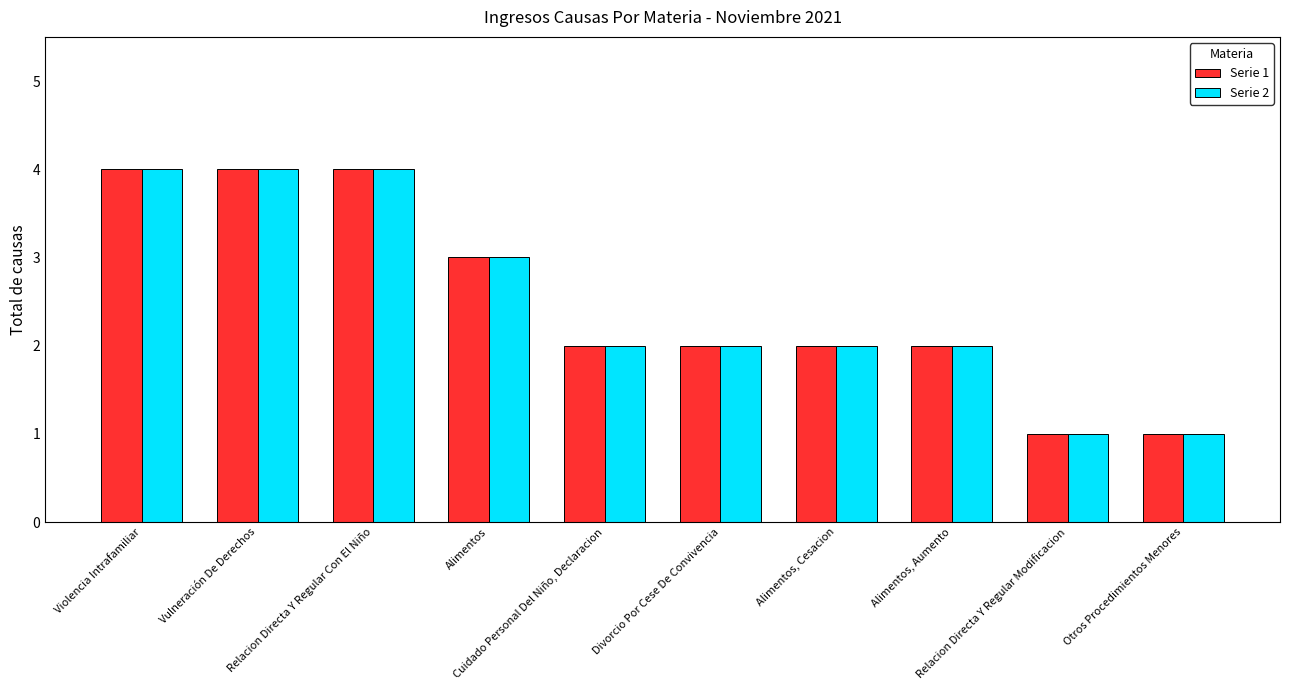

What are all the series names shown in the legend?

Serie 1, Serie 2